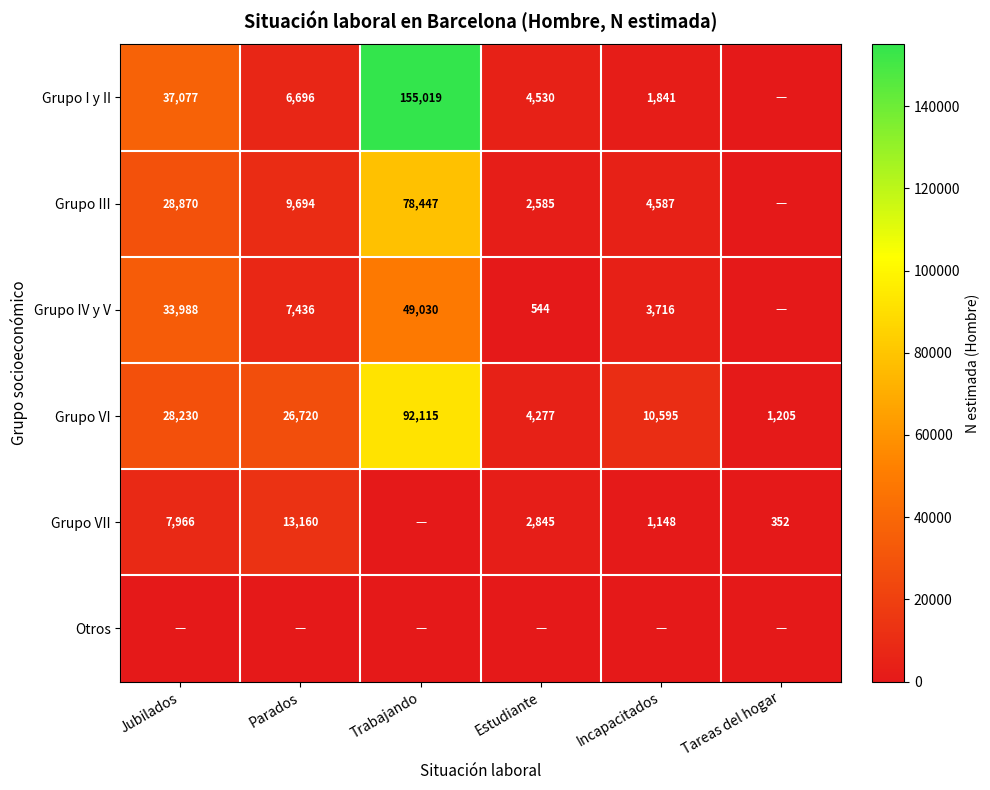

At how many categories does at least one series exceed 51539?

1